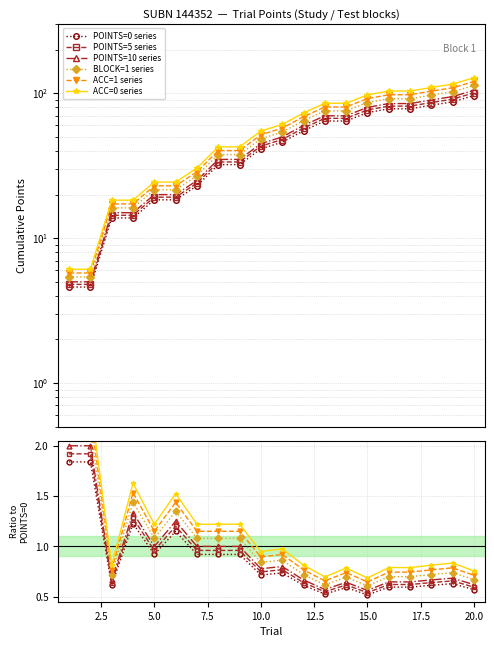

Does the chart display data point markers on the line(s)?

Yes